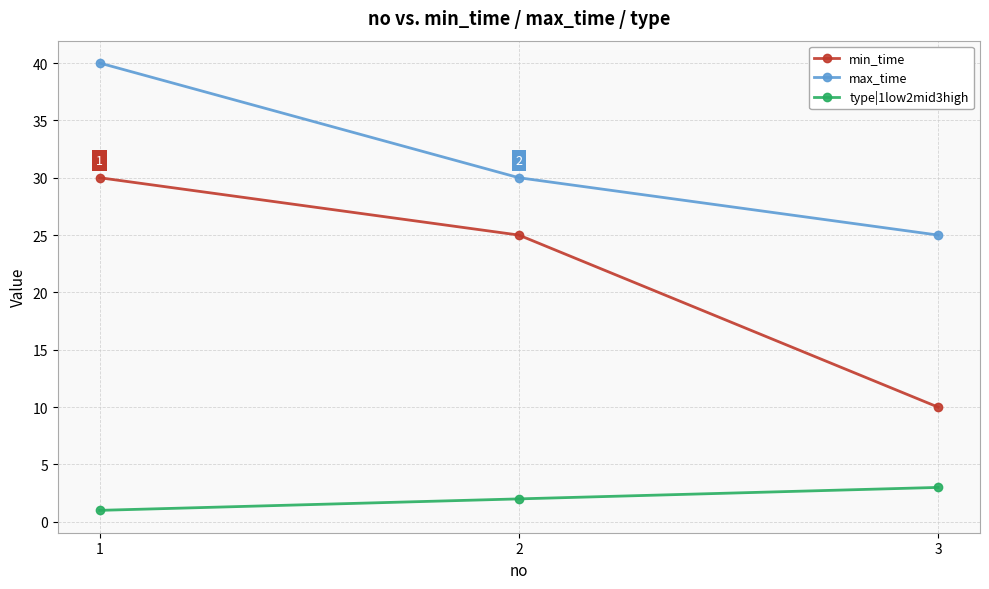

What value does the min_time series have at 3, to the nearest 5?

10